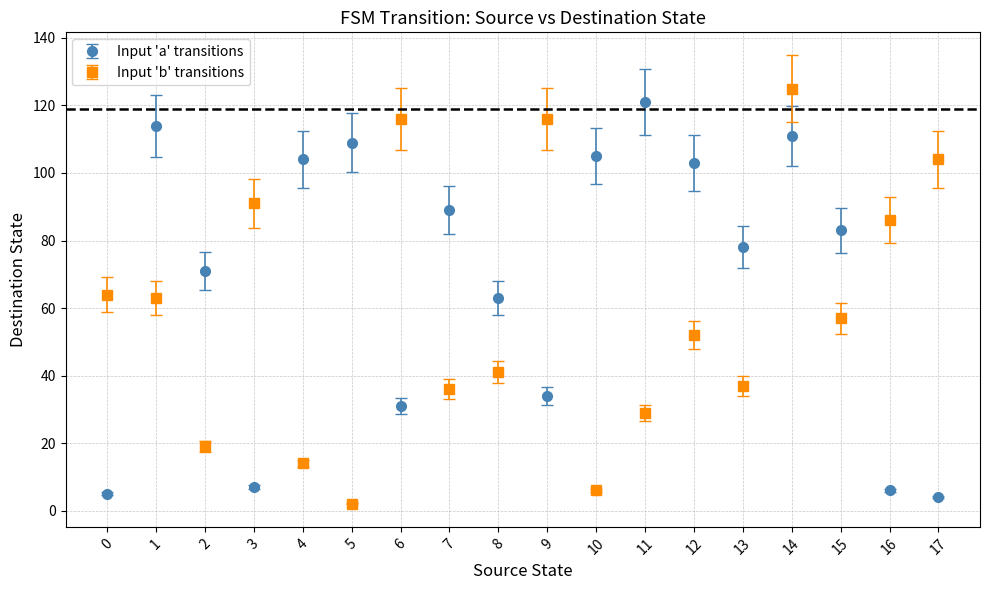

Which series has the largest total across all categories?

Input 'a' transitions